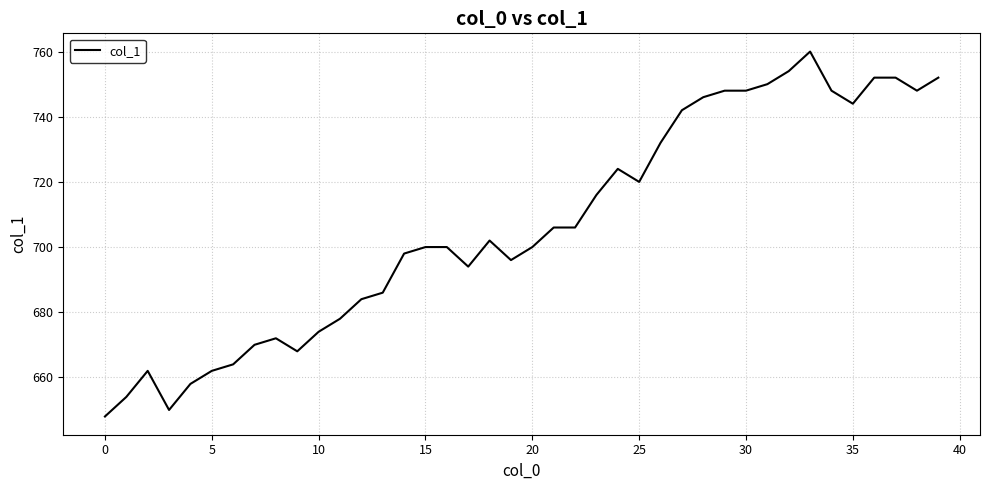

What is the smallest value displayed?

648